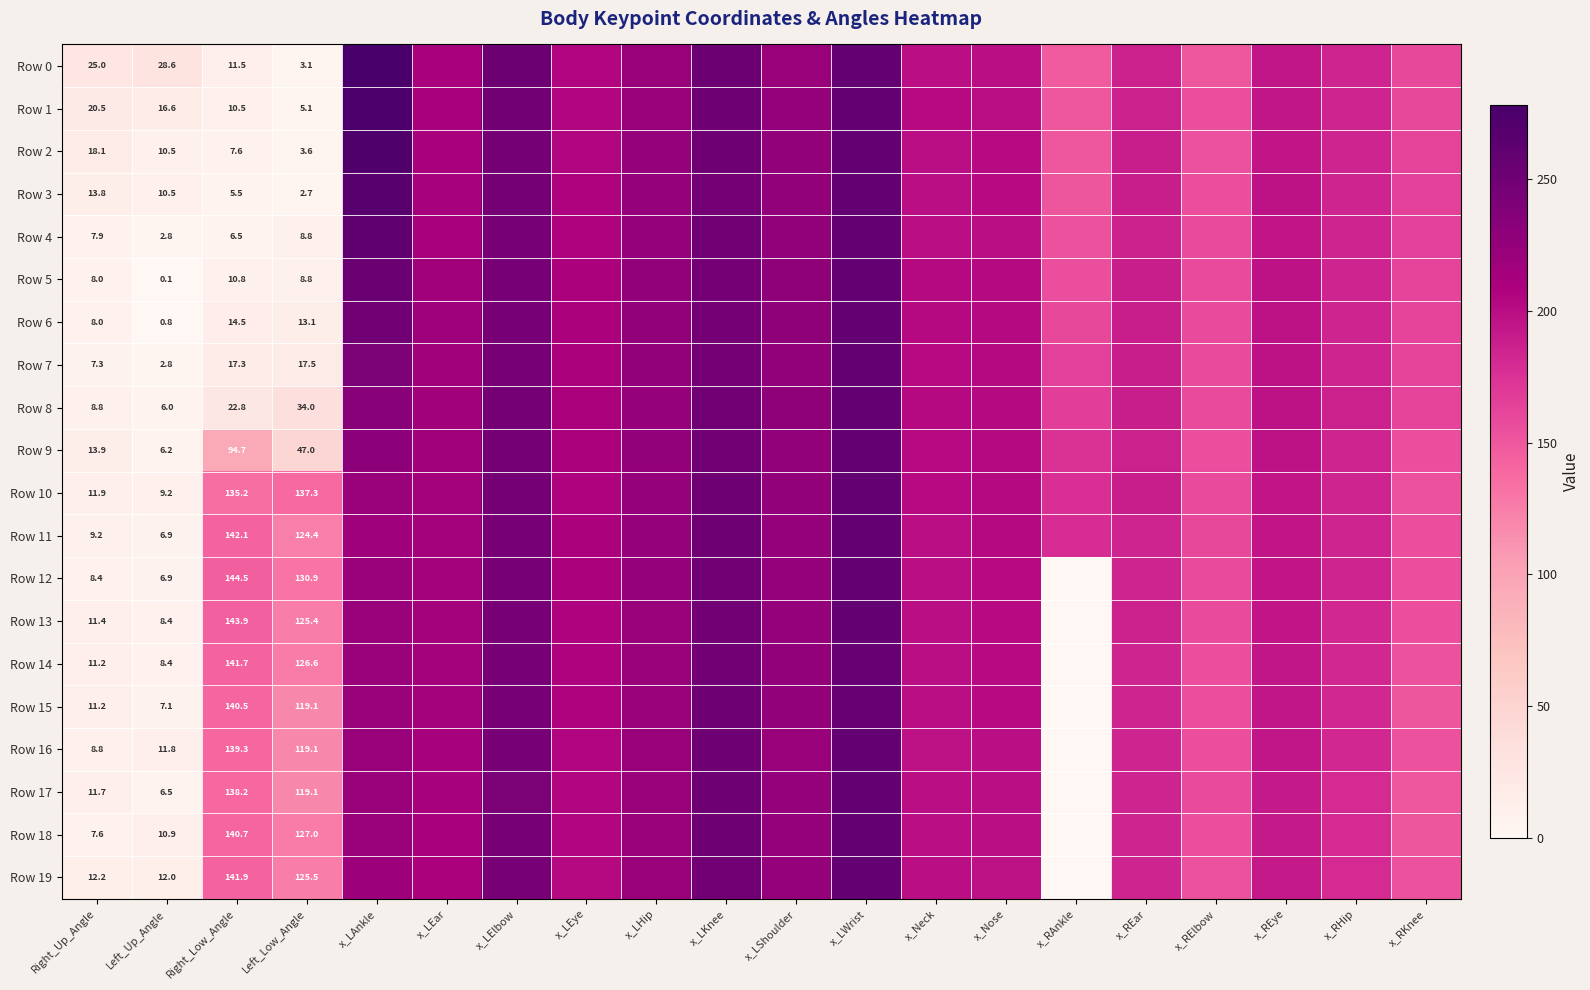

At which category is the sum across all series the highest?

x_LWrist